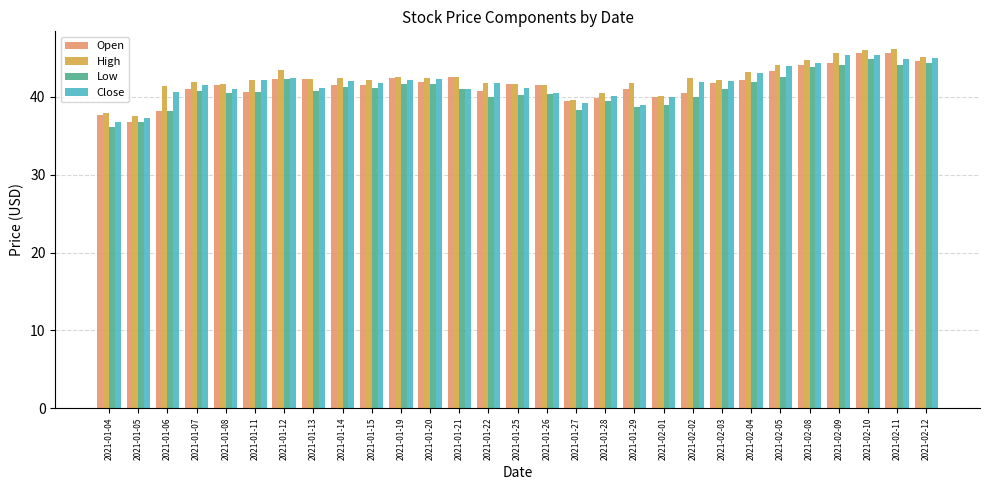

Which series changed the most between 2021-01-07 and 2021-02-08?

Open